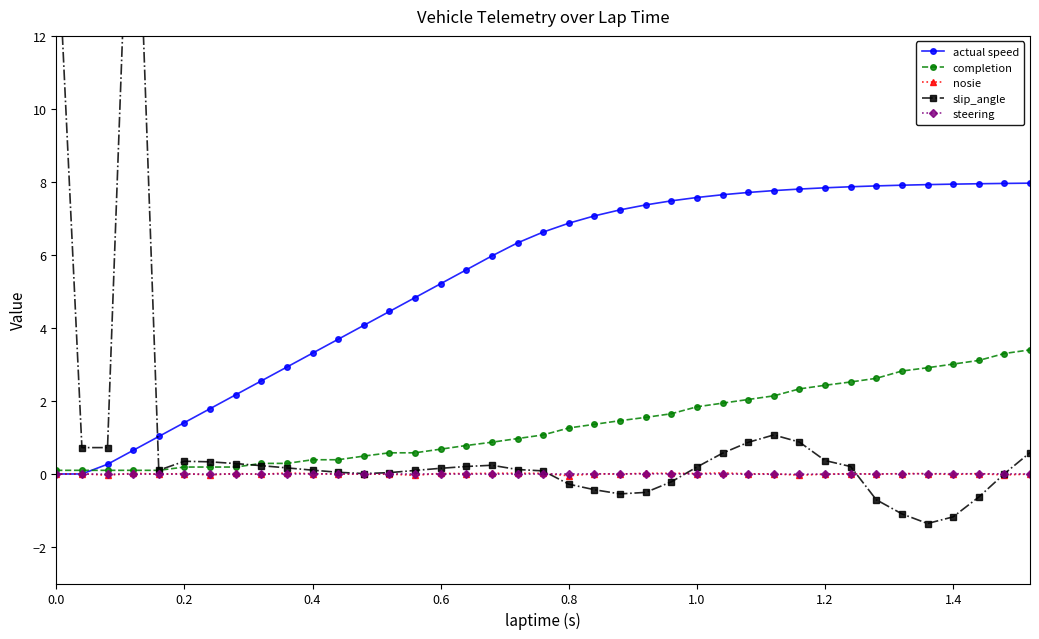

What position from the left is 0.0?

1